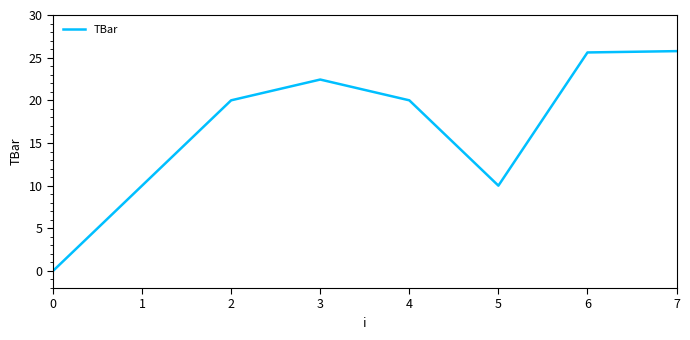

Reading left to right, list all the values displayed in this chart.

0.0	10.0	20.0	22.4	20.0	10.0	25.6	25.8